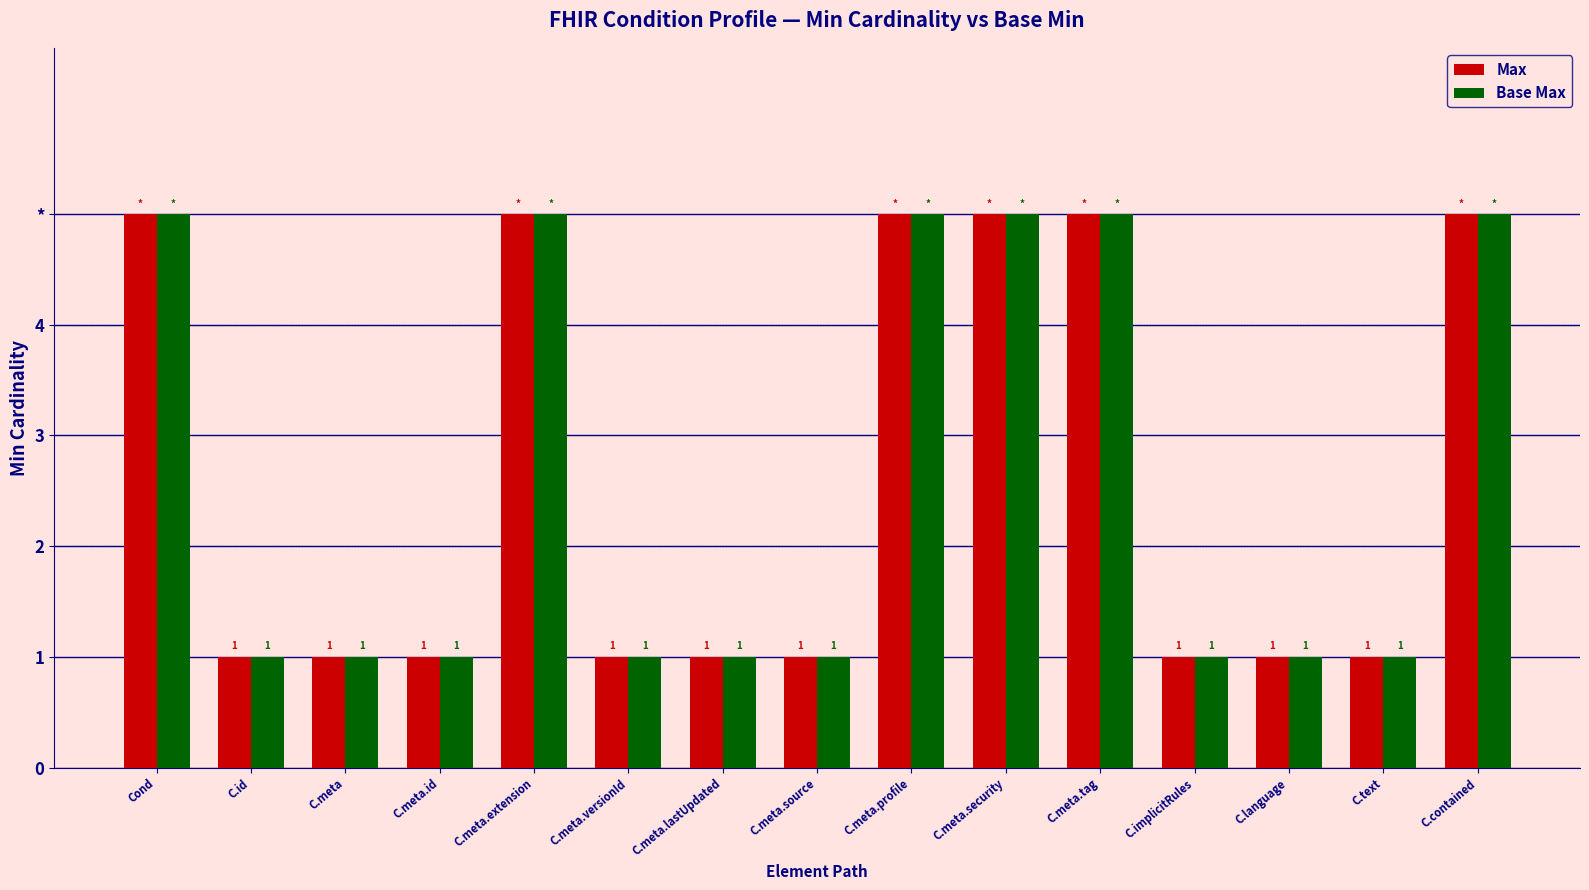

At which label is Max closest to 3?

Cond